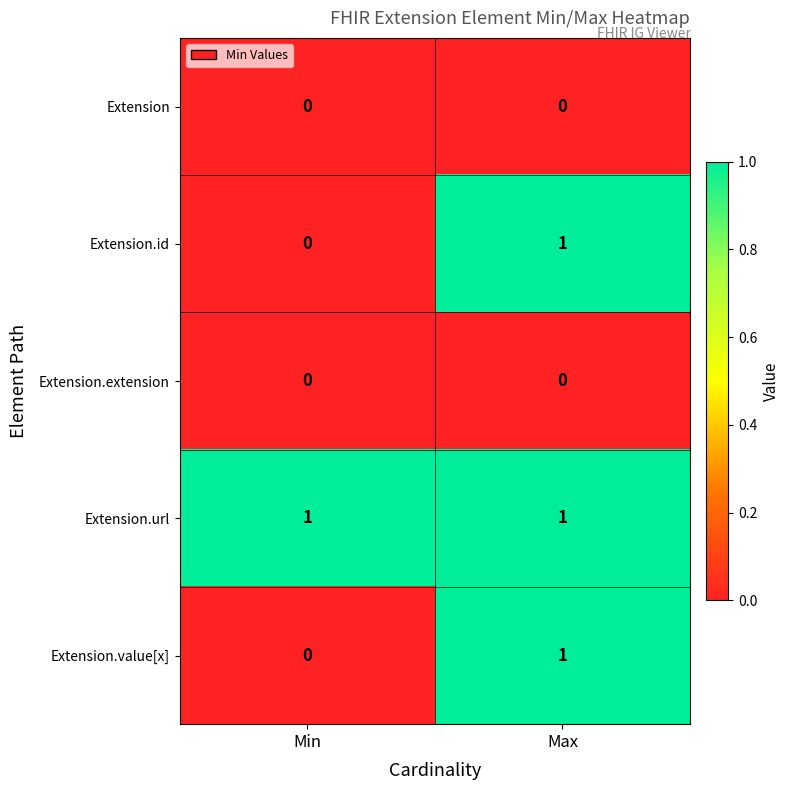

What is the spread (max minus min) of values at Max?

1